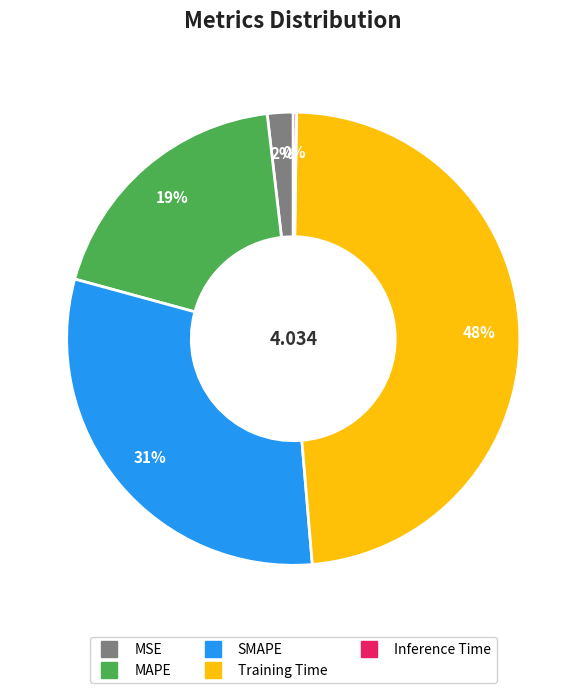

Is MSE the majority of the pie?

No